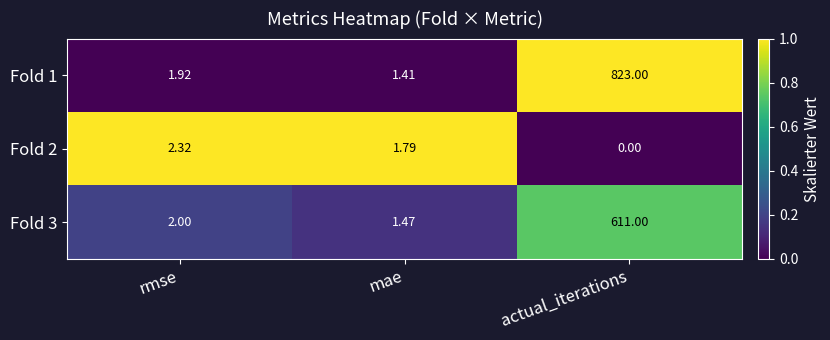

Where is Fold 1 nearest to the value 412?

rmse